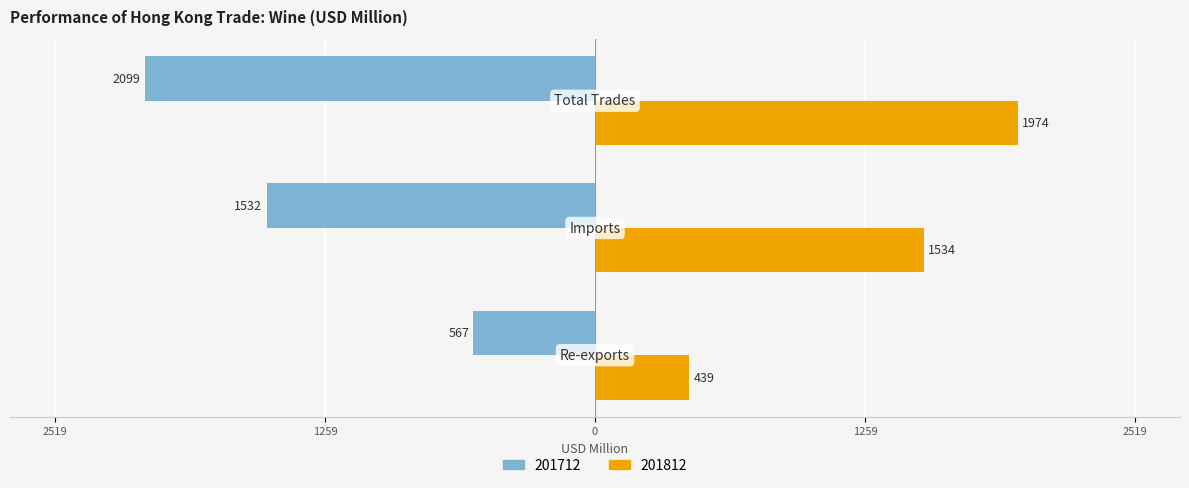

What is the difference between the maximum and minimum values in the 201712 series?

1532.2